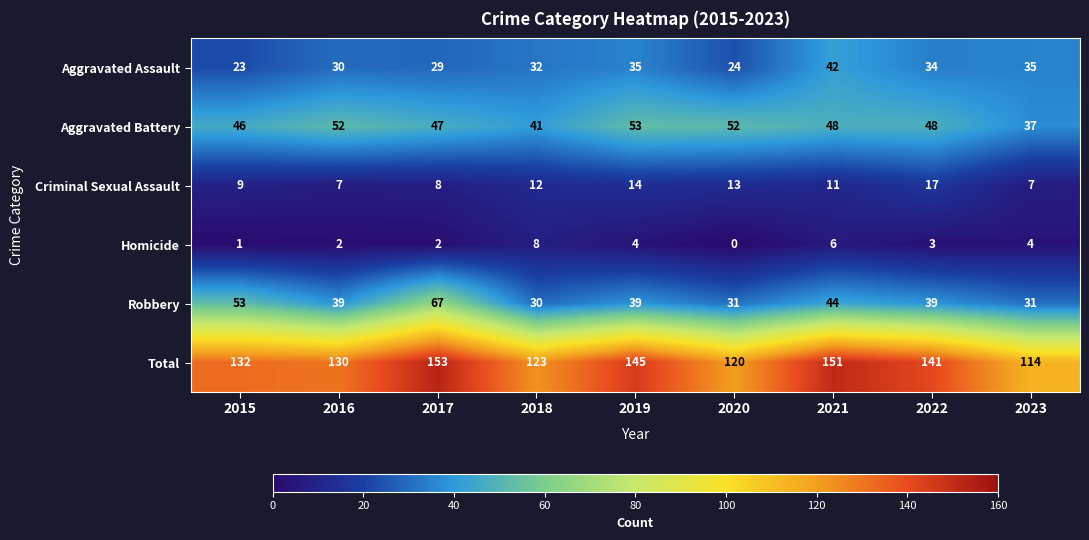

The value of Aggravated Battery at 2021 is 48. True or false?

True